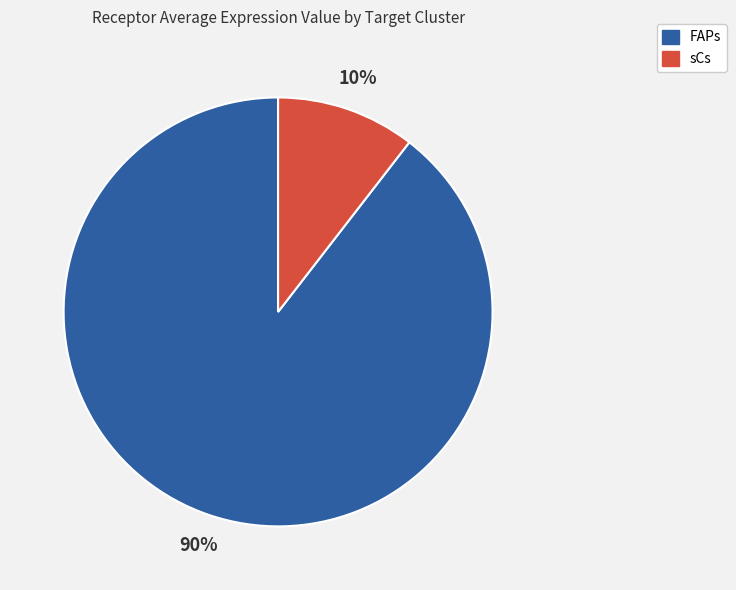

To the nearest percent, what is the average slice percentage?

50%